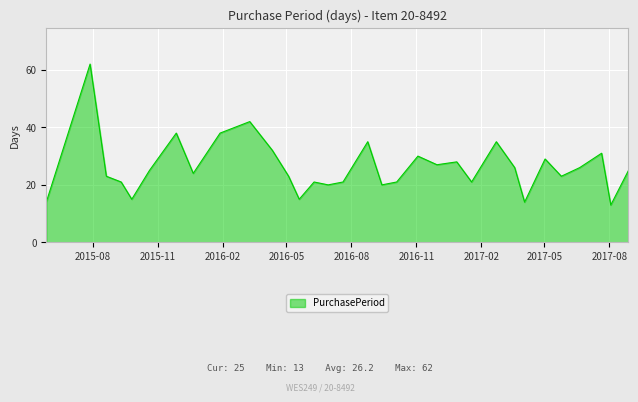

What is the minimum value shown in the chart?

13